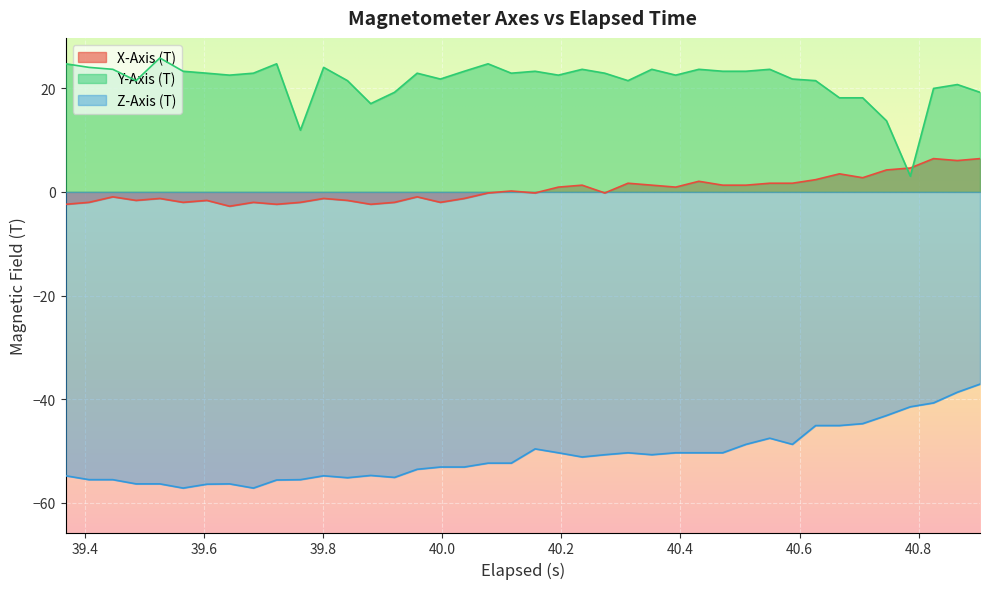

Rank the series by their maximum value, from lowest to highest.

Z-Axis (T), X-Axis (T), Y-Axis (T)